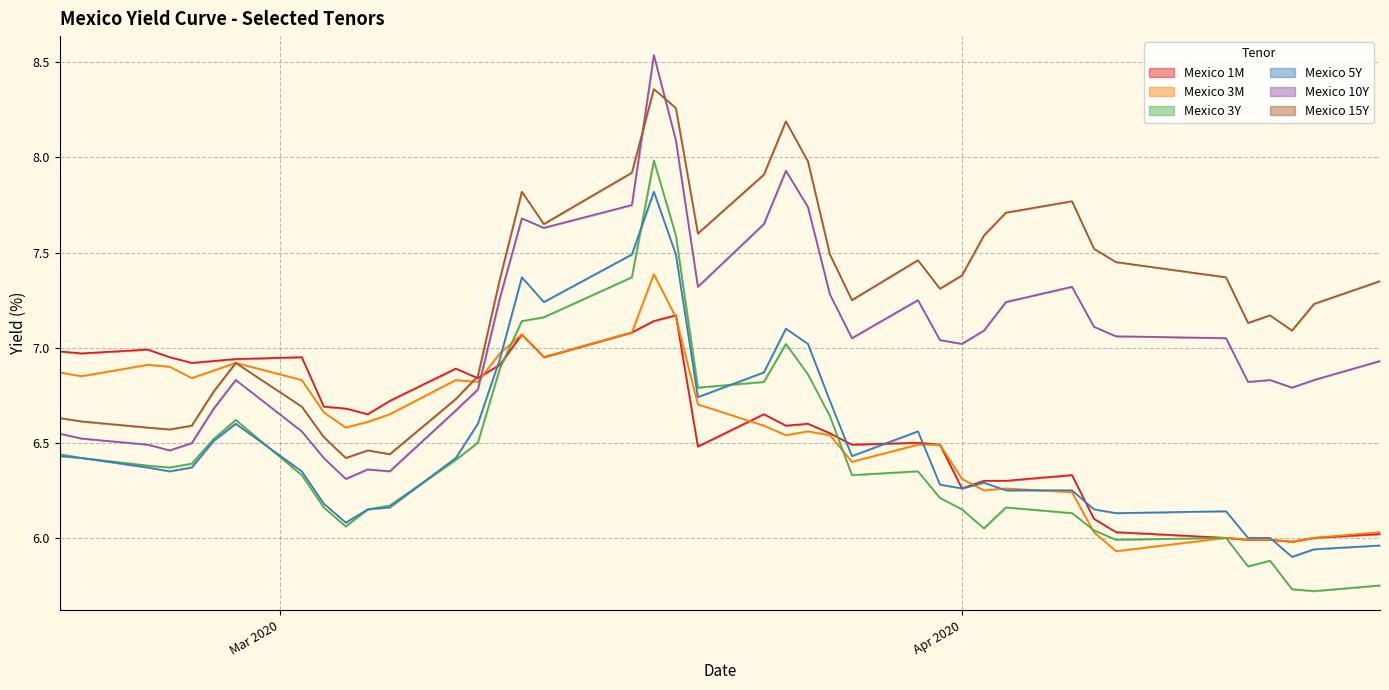

What is the lowest value of the Mexico 3Y series?

5.7